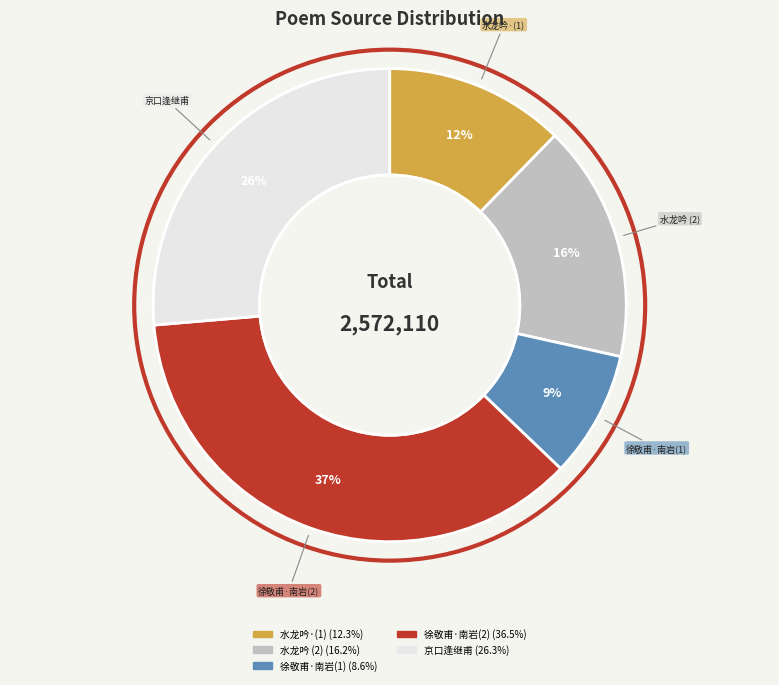

How many slices are in this pie chart?

5